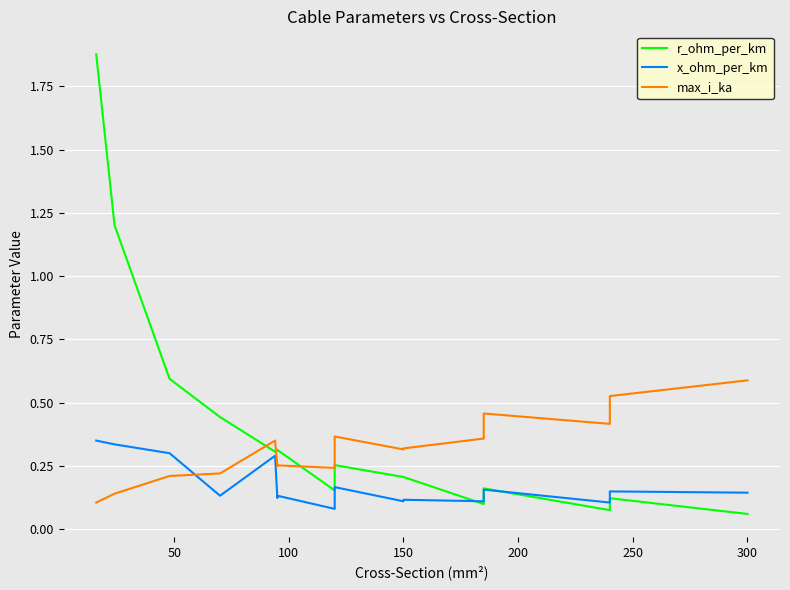

Rank the series by their maximum value, from lowest to highest.

x_ohm_per_km, max_i_ka, r_ohm_per_km